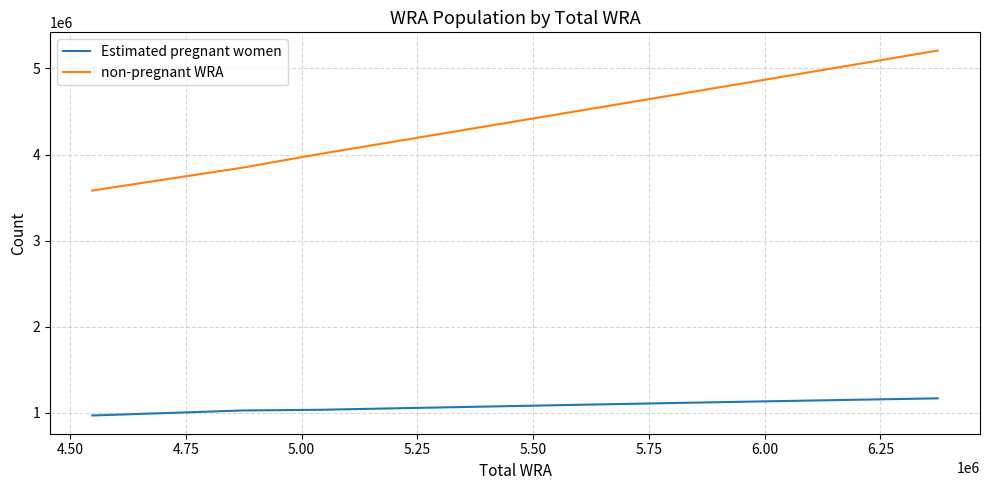

What is the minimum value for Estimated pregnant women?

967125.8